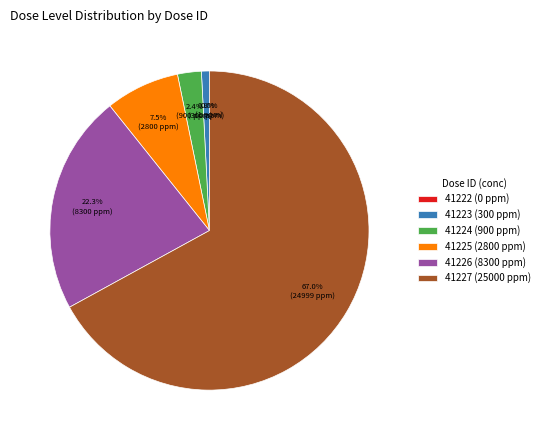

To the nearest percent, what percentage of the pie is 41226?

22%